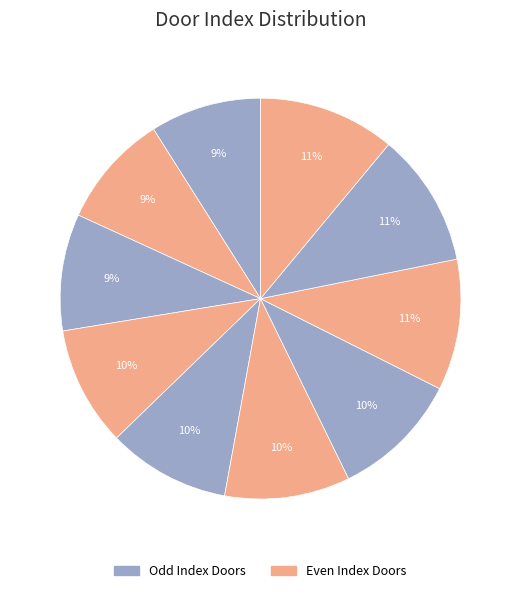

Count the number of slices in the pie.

10